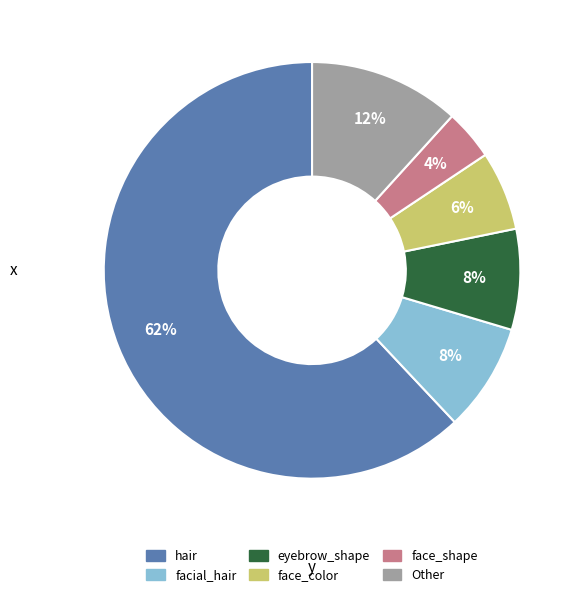

Does any single category account for the majority?

Yes